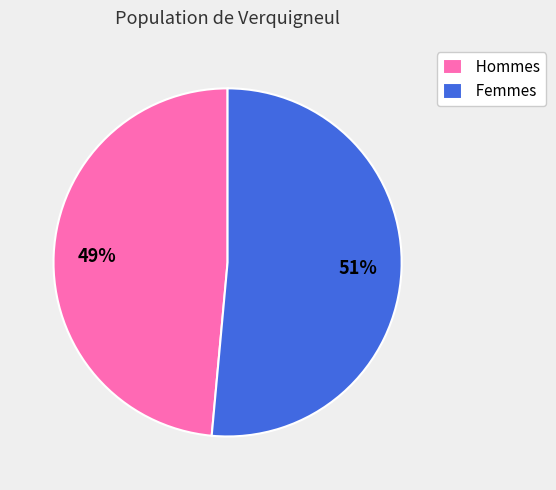

Between Femmes and Hommes, which is larger?

Femmes